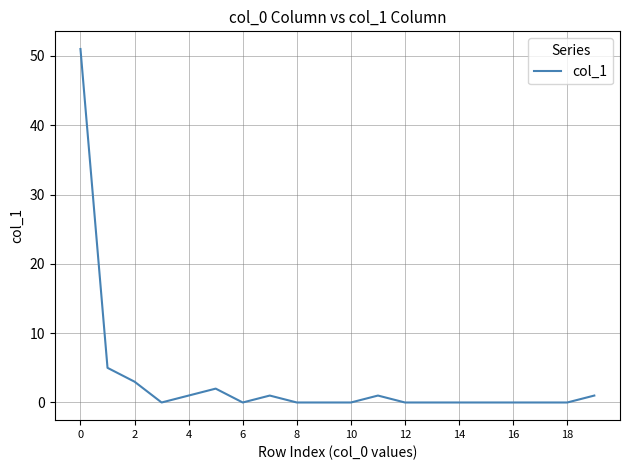

What is the difference between the maximum and minimum values?

51